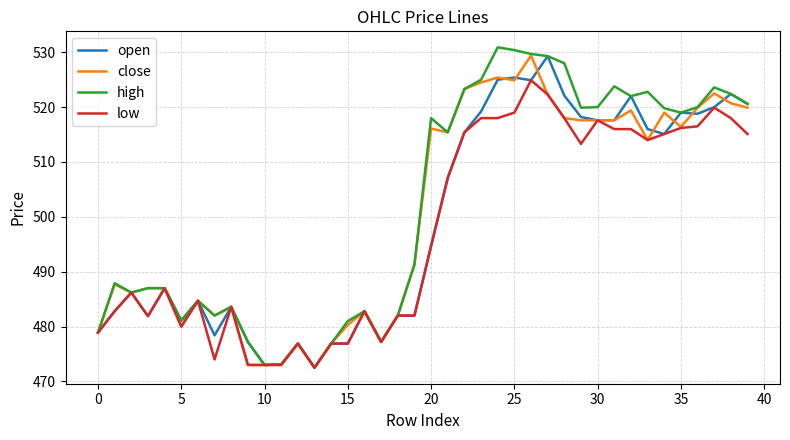

What is the maximum value shown in the chart?

530.9